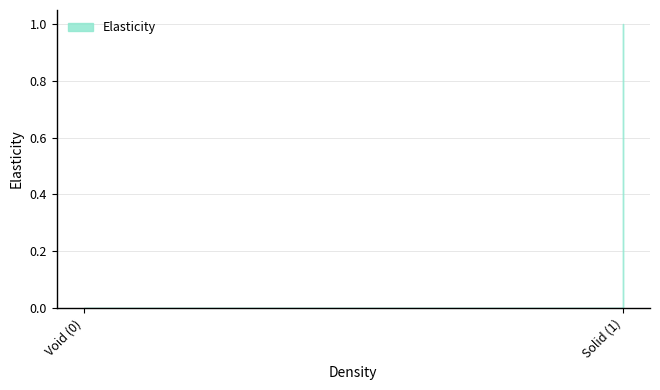

What is the sum of the values at 0 and 1?

1